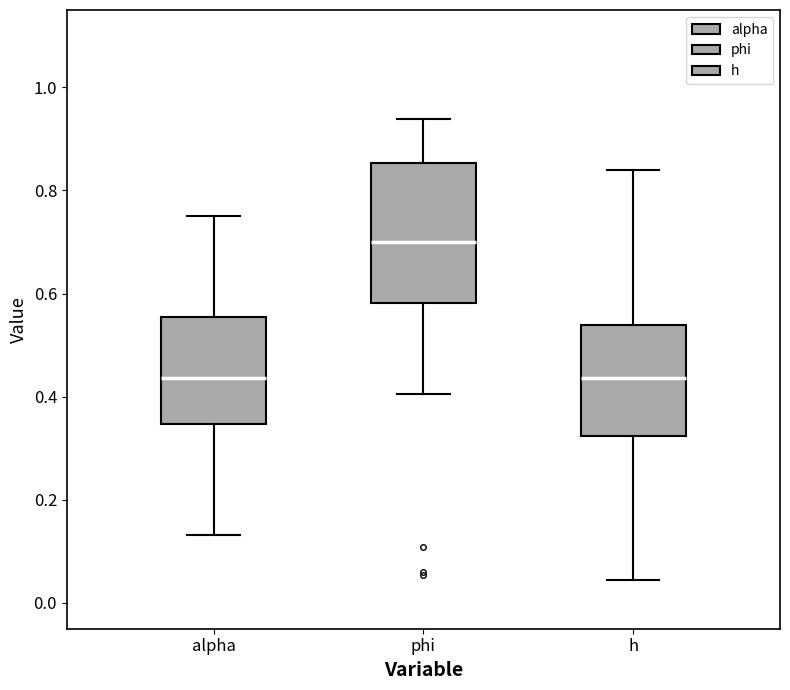

Which box is the tallest, from its lower edge to its upper edge?

phi